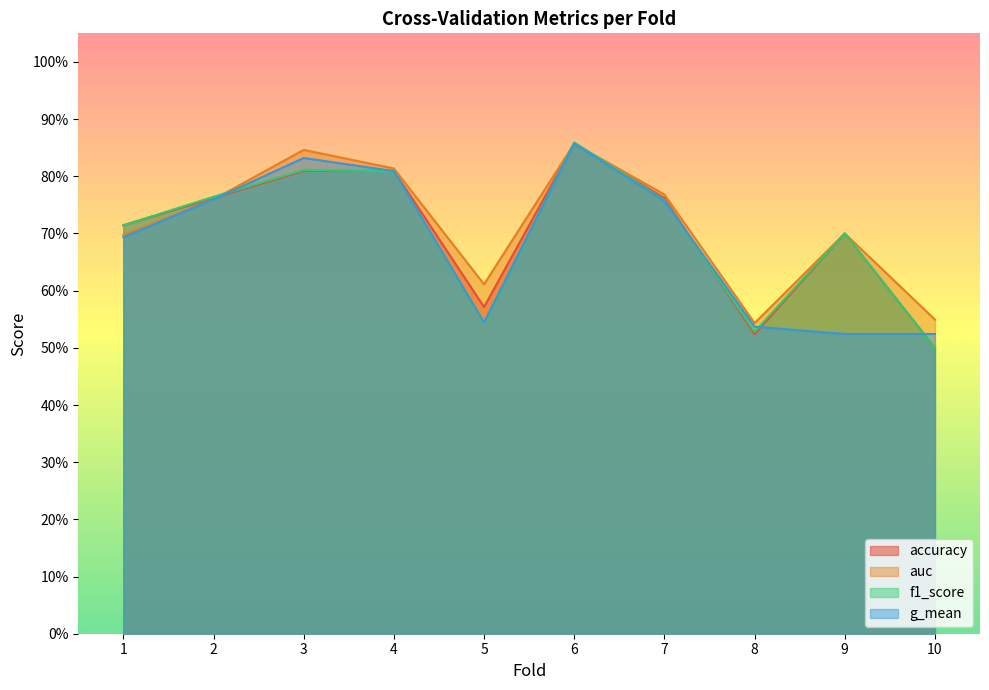

What are all the series names shown in the legend?

accuracy, auc, f1_score, g_mean